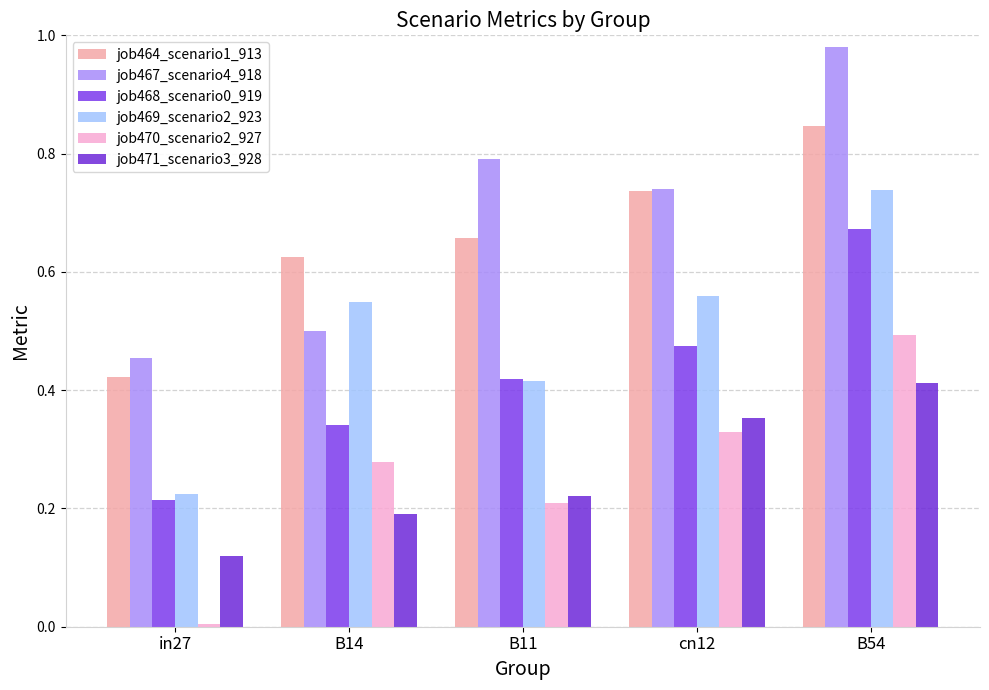

Is the value of job468_scenario0_919 at B54 greater than the value of job464_scenario1_913 at cn12?

No